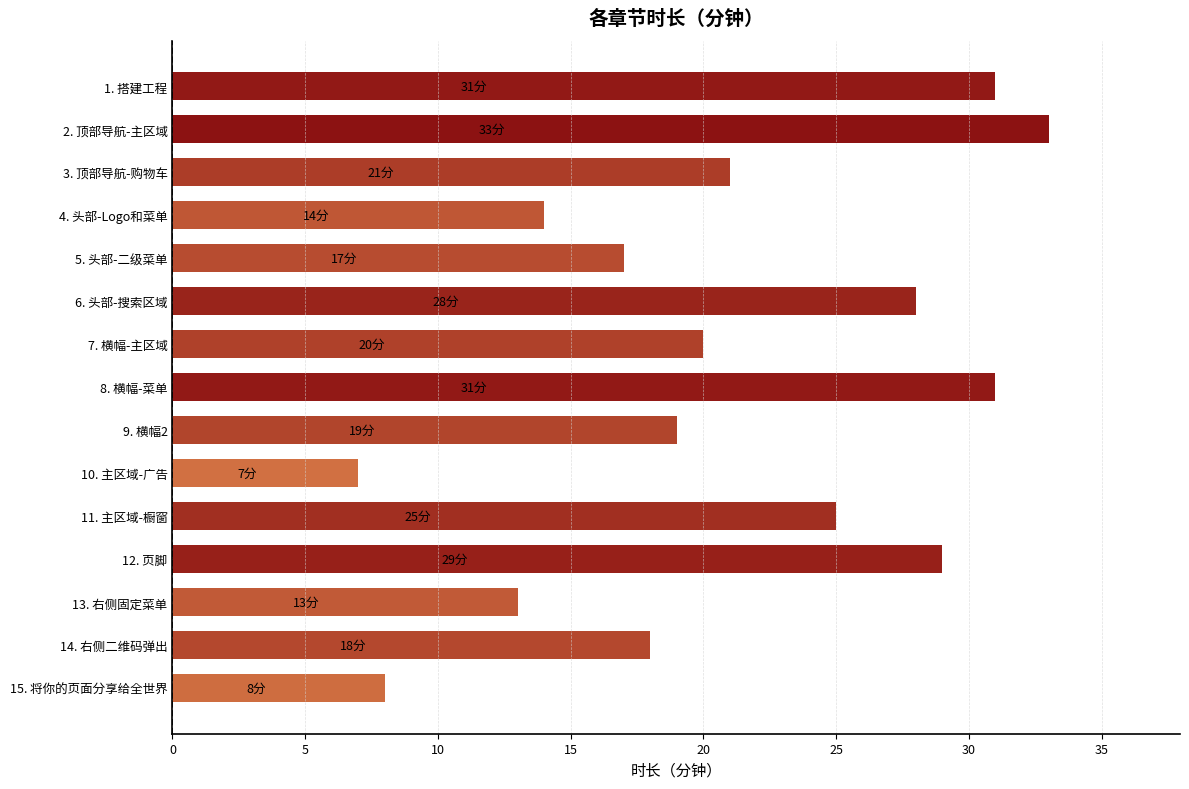

How many values are below 20?

7